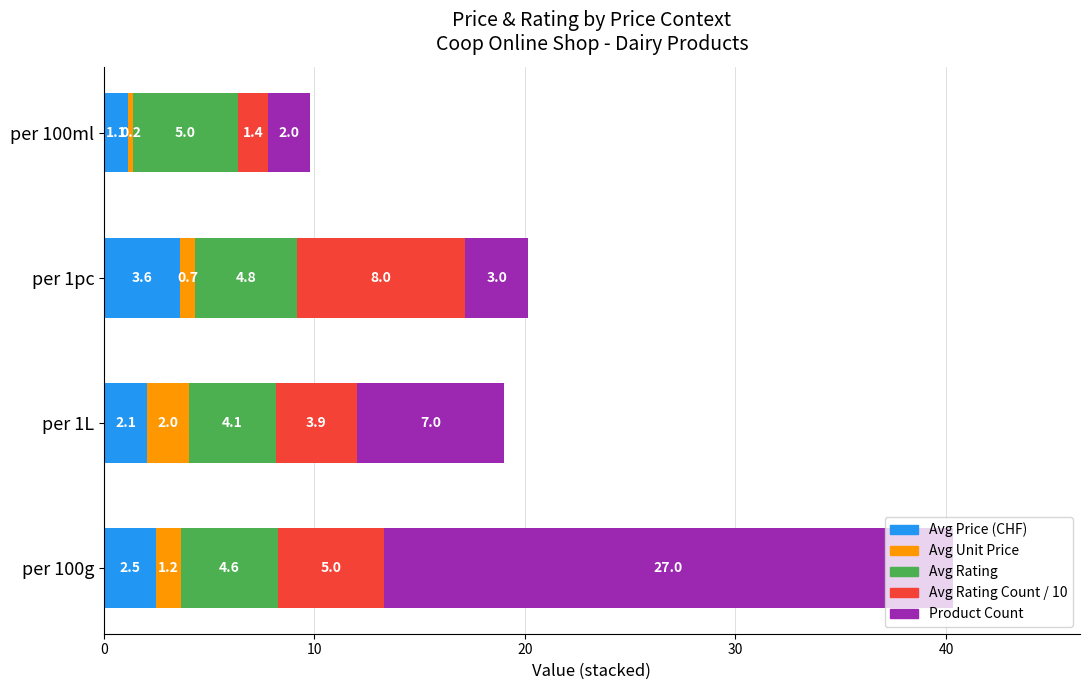

What is the highest value of the Avg Price (CHF) series?

3.6